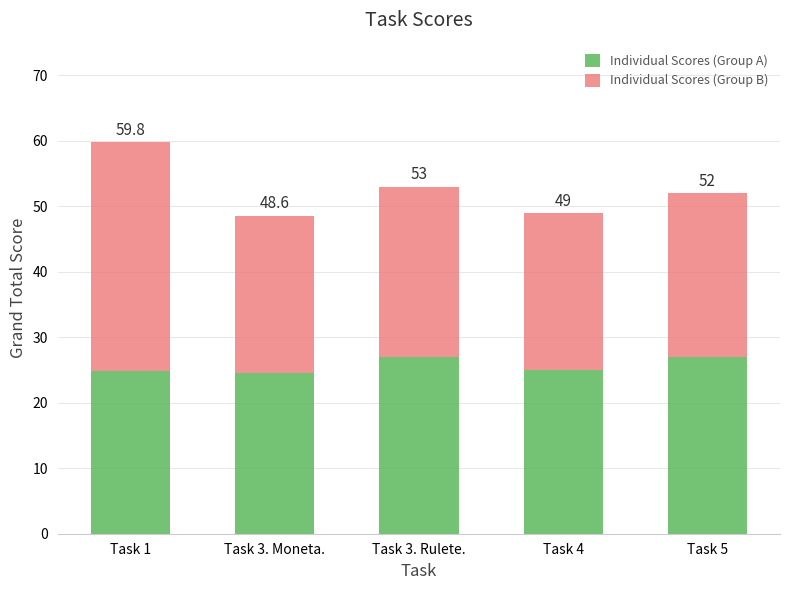

Which series has the largest range (max minus min)?

Individual Scores (Group B)